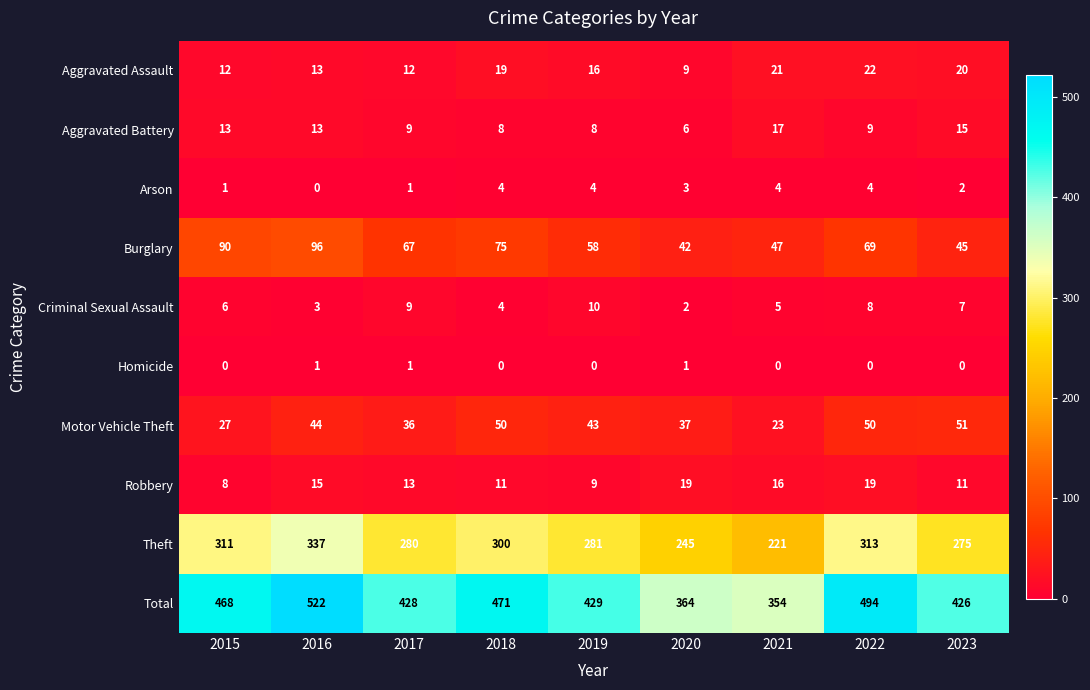

Which series has the largest range (max minus min)?

Total